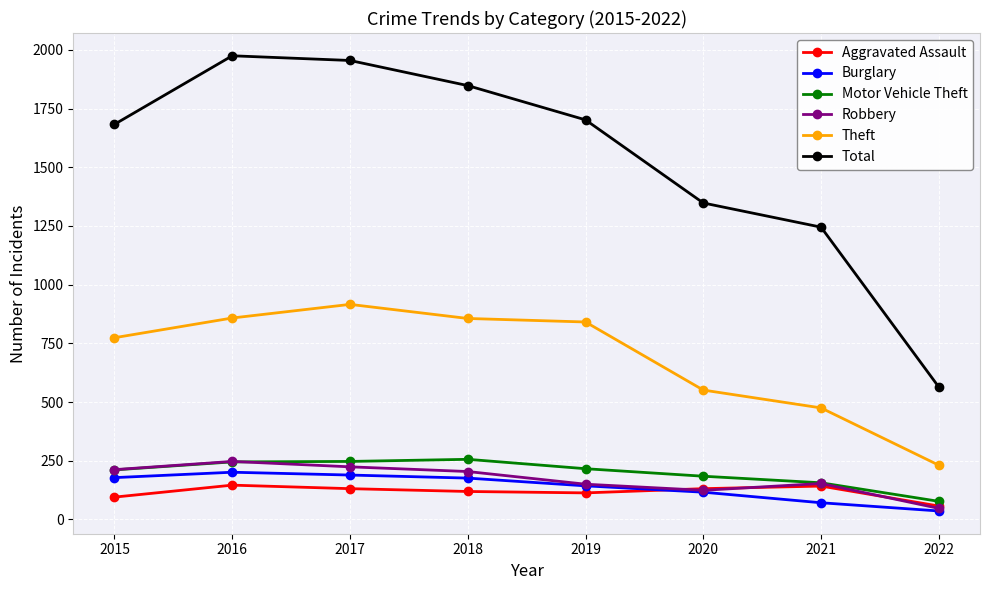

Is the value of Burglary at 2022 greater than the value of Aggravated Assault at 2015?

No